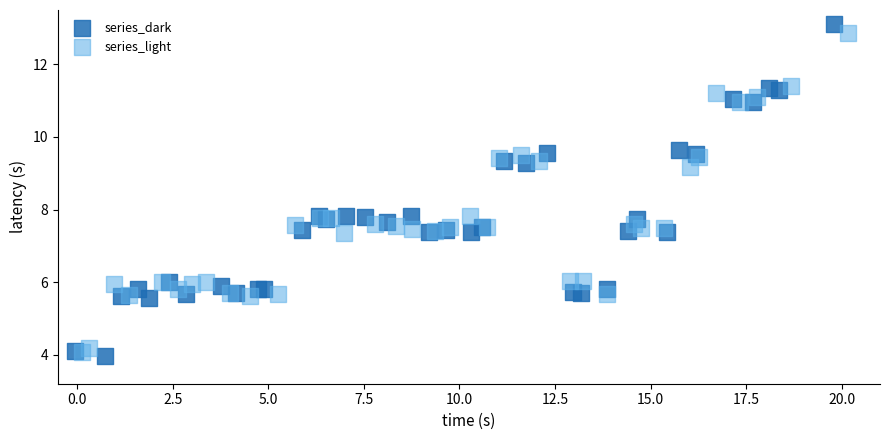

Which series has the largest Y range (max minus min)?

series_dark